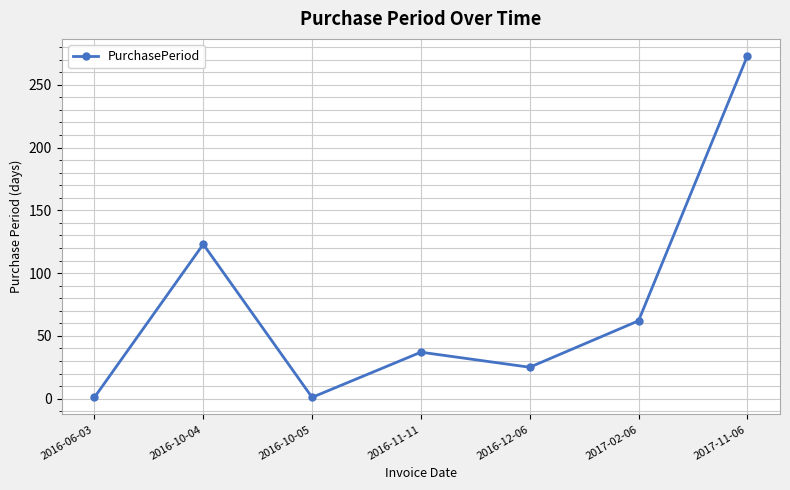

What is the maximum value shown in the chart?

273